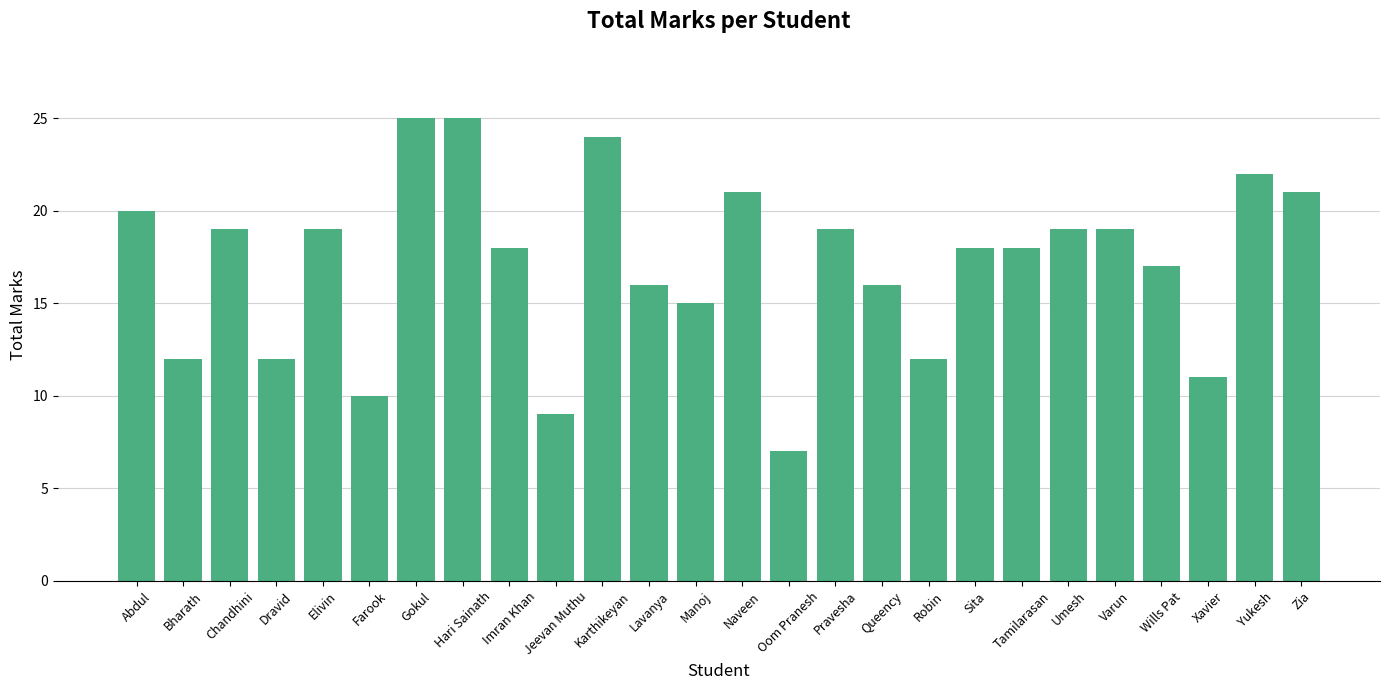

True or false: the data shows 12 at Wills Pat.

False